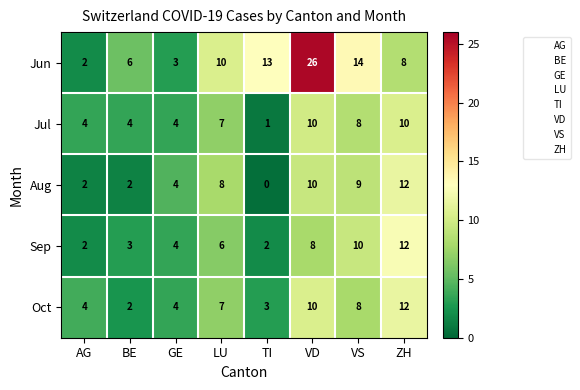

Is it true that Oct equals 7 at LU?

True